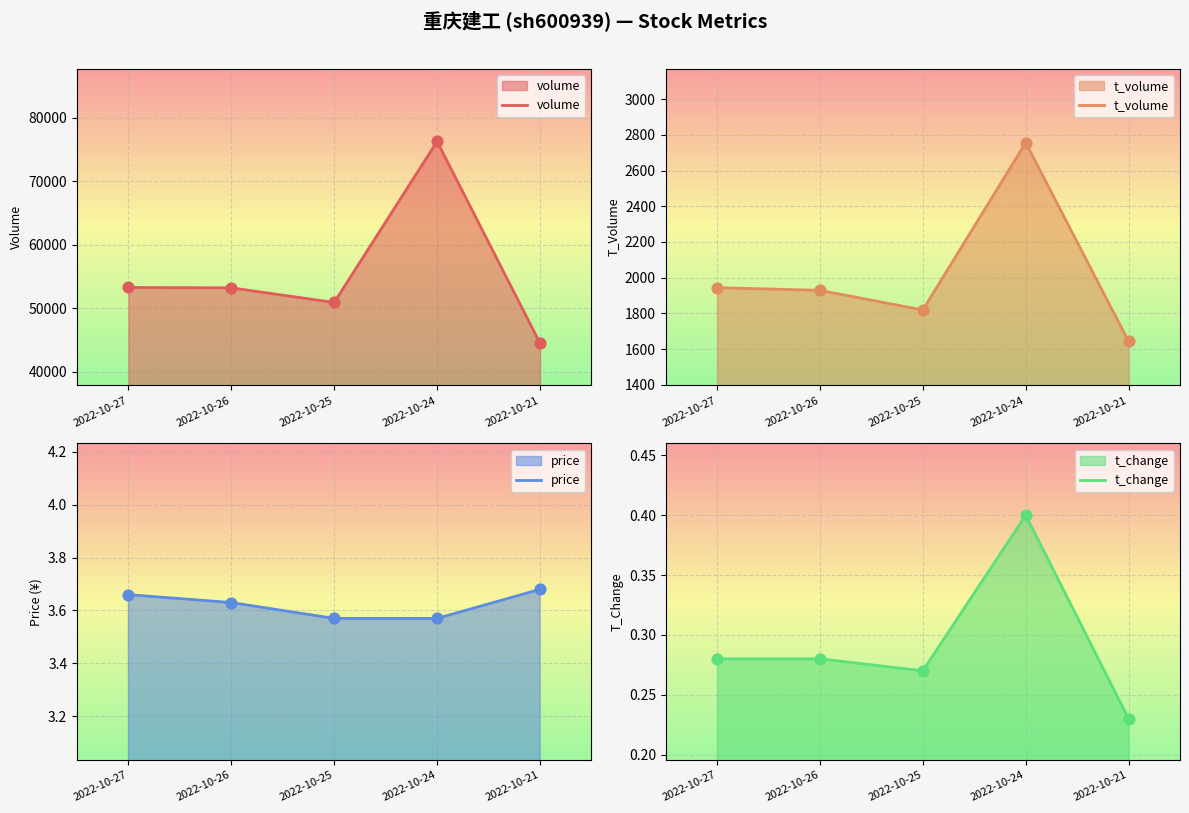

Which series has the largest total across all categories?

volume